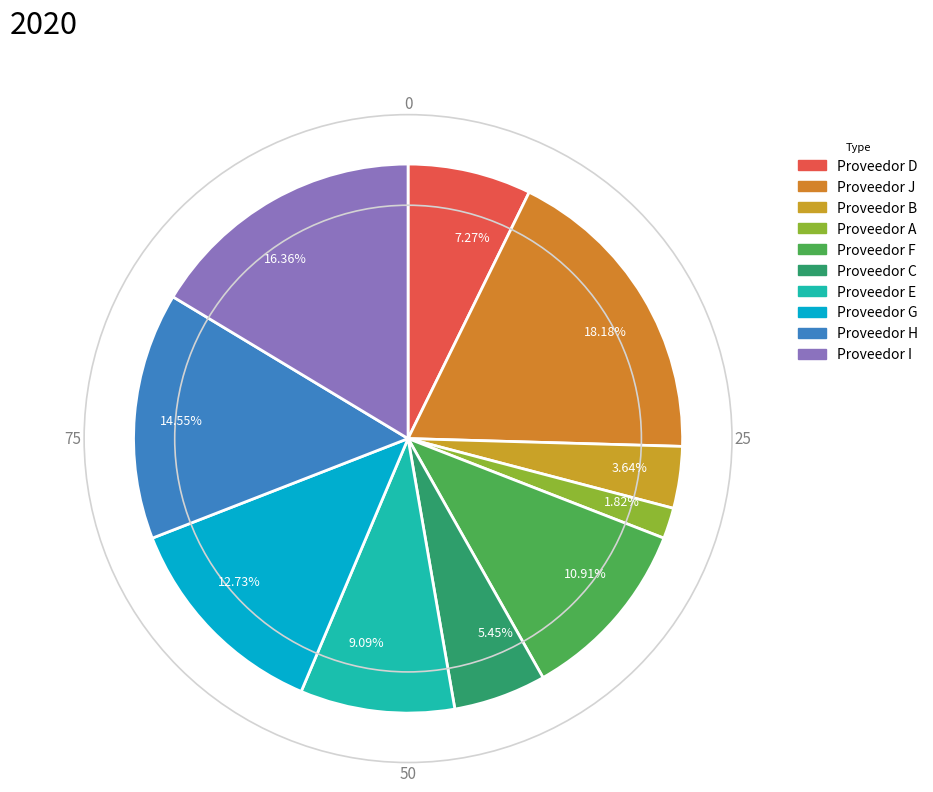

Count the number of slices in the pie.

10